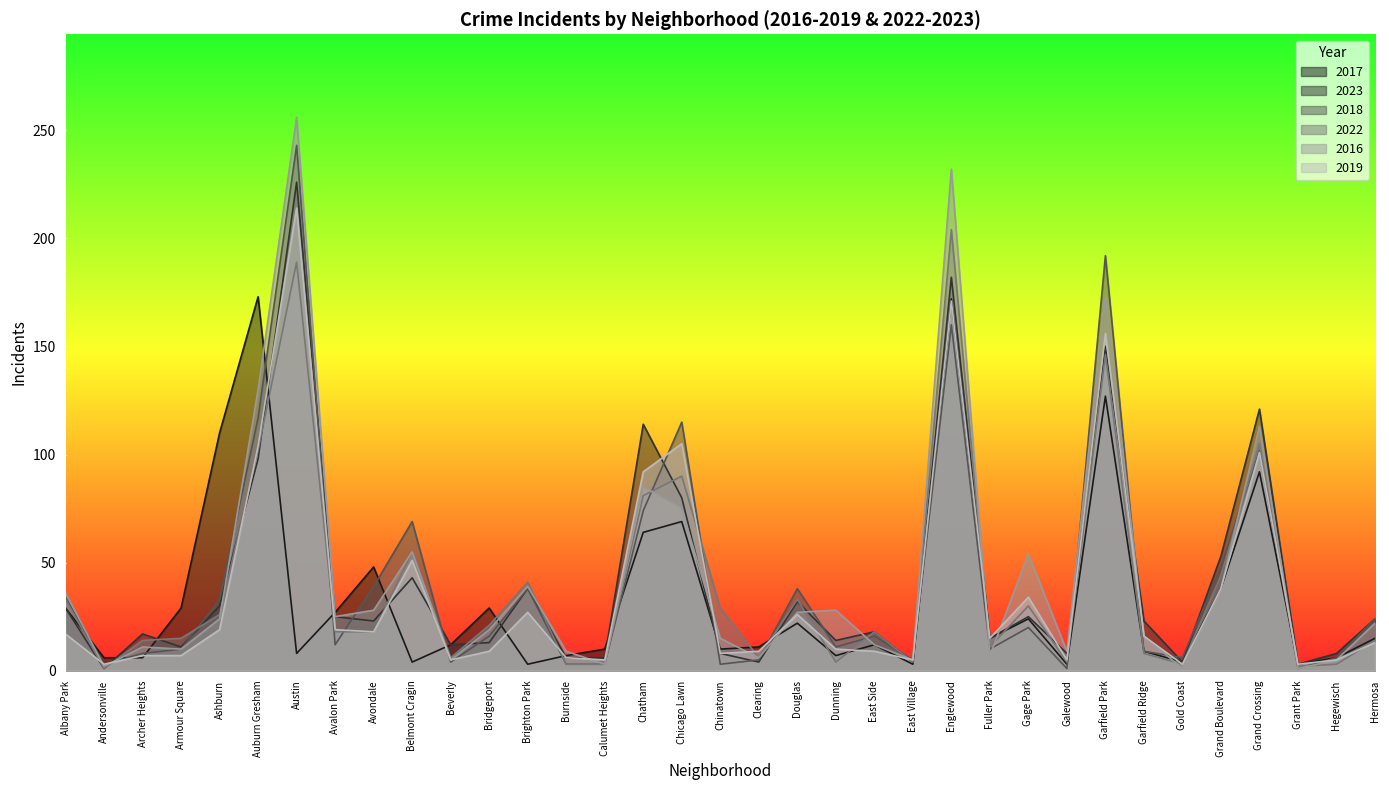

Between Calumet Heights and Clearing, which series saw the biggest shift?

2019